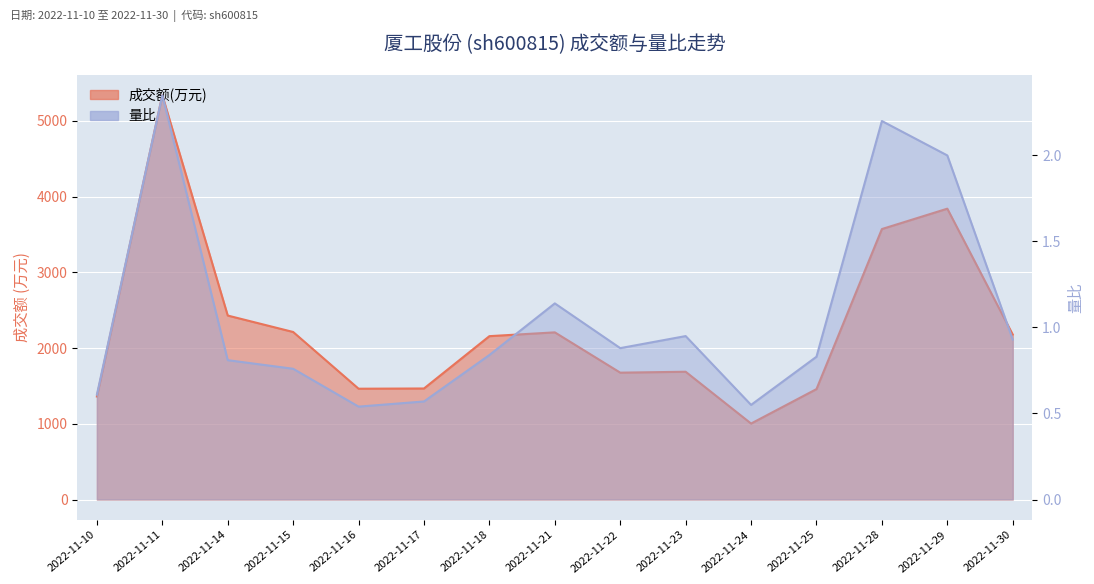

True or false: 量比 and 成交额(万元) cross at least once.

False